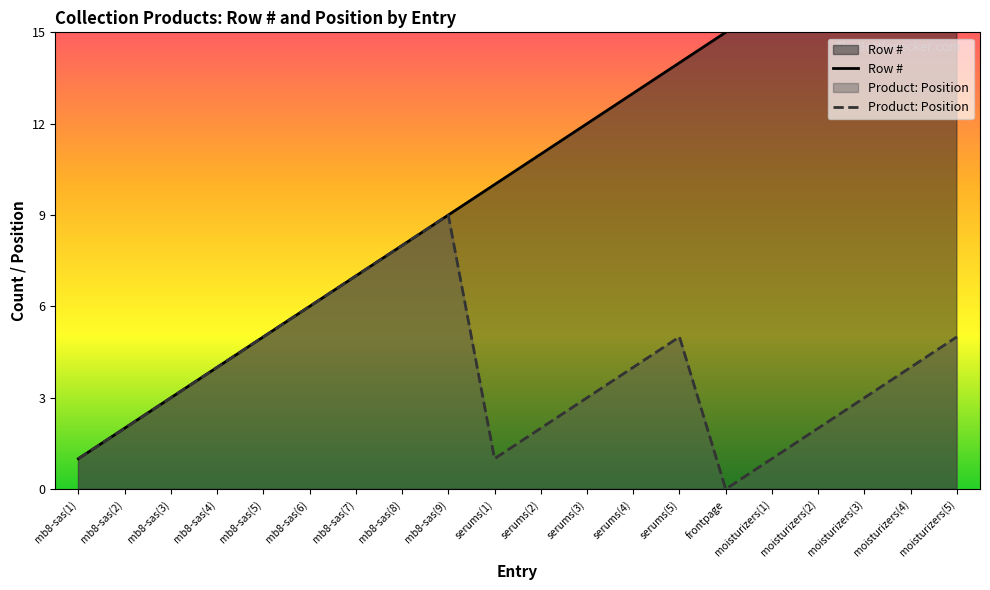

How many data points does each series have?

20